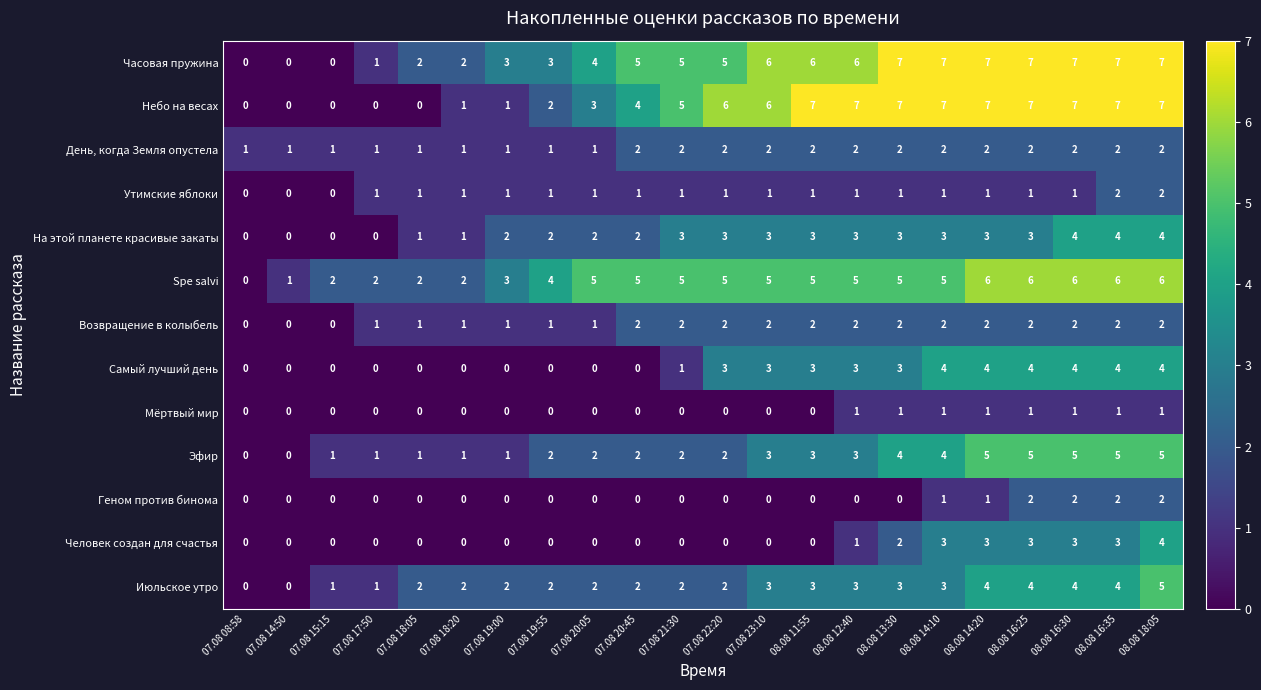

What is the sum of all Геном против бинома values?

10